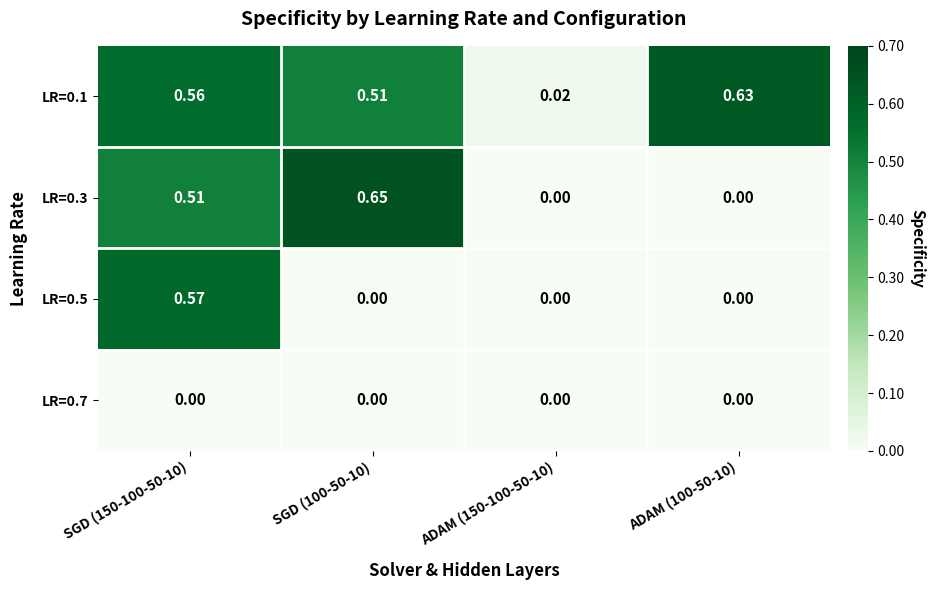

Is the value of LR=0.1 at ADAM (150-100-50-10) greater than the value of LR=0.5 at SGD (150-100-50-10)?

No